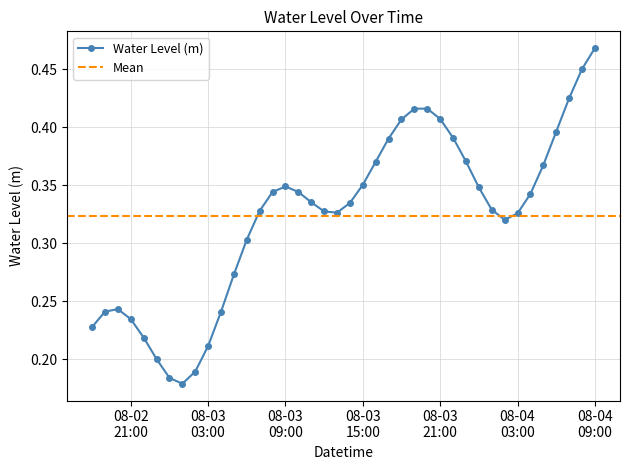

What is the value of the 3rd point from the left?

0.2